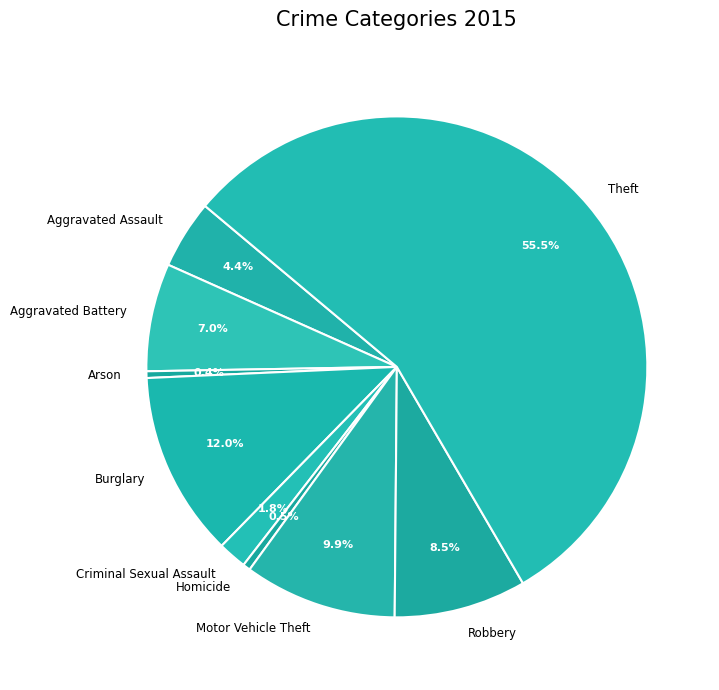

Between Criminal Sexual Assault and Aggravated Battery, which is larger?

Aggravated Battery